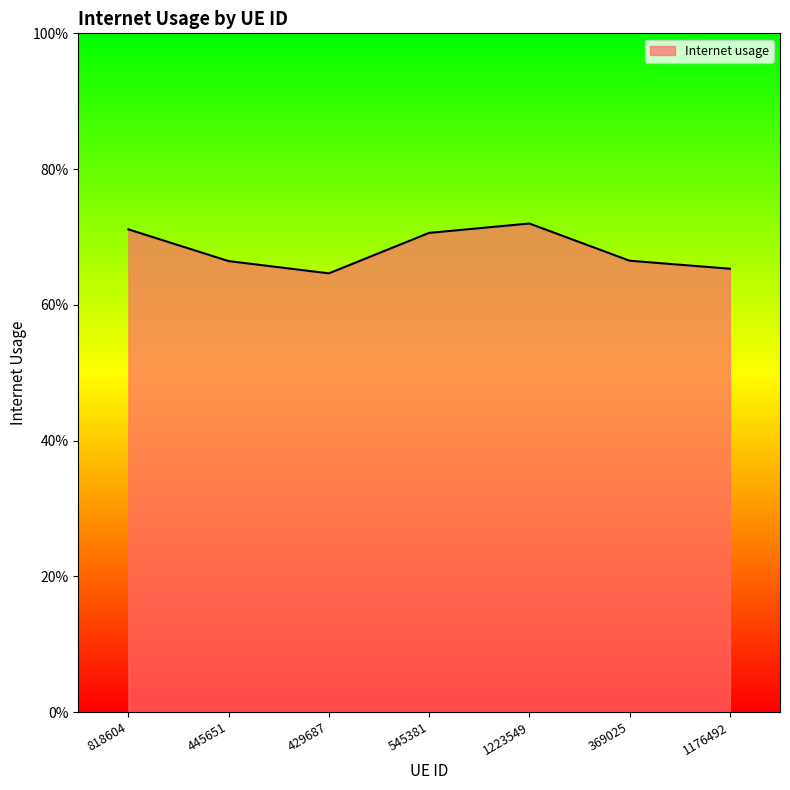

At which category does the data reach its first local peak?

1223549